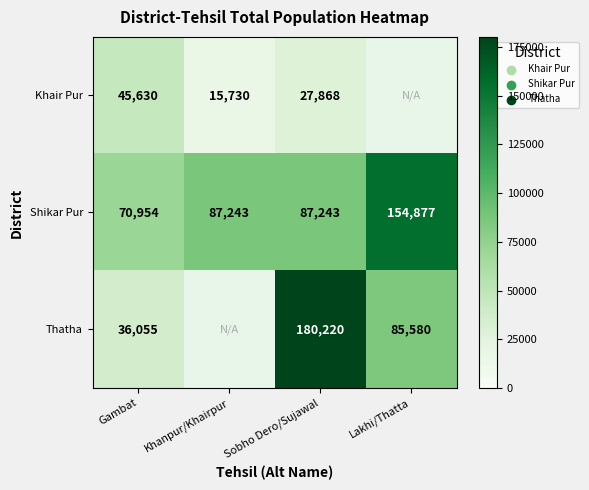

Which series changed the most between Gambat and Sobho Dero/Sujawal?

Thatha